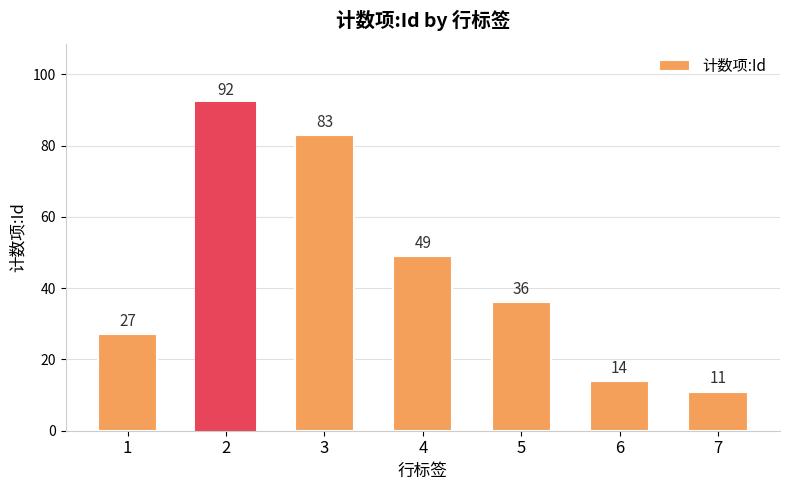

What is the sum of all values?

312